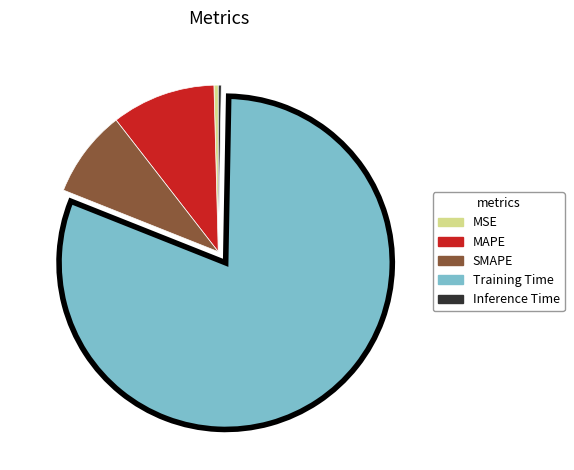

Does any single category account for the majority?

Yes